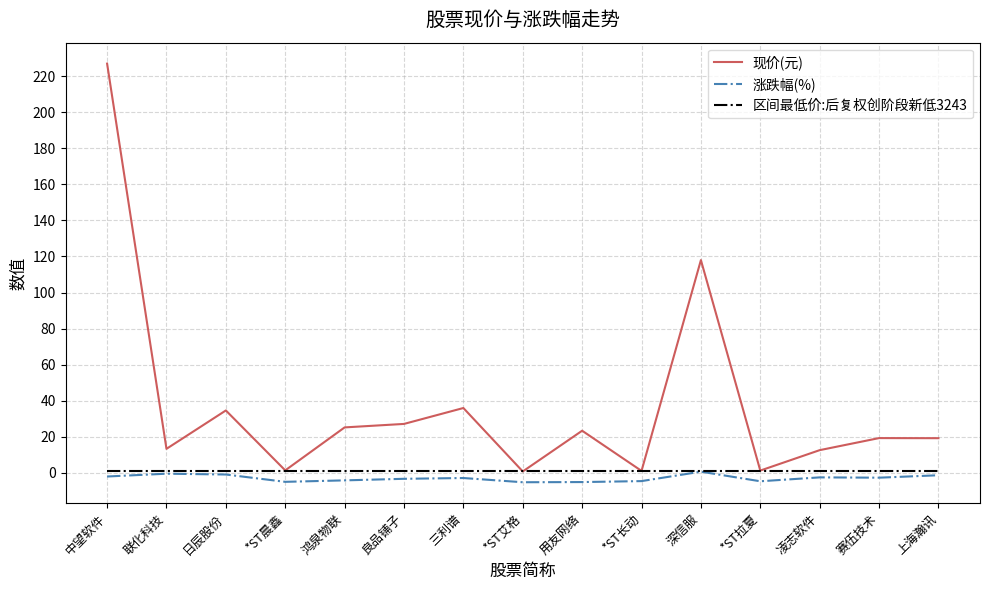

At which label does 现价(元) first exceed 19?

中望软件